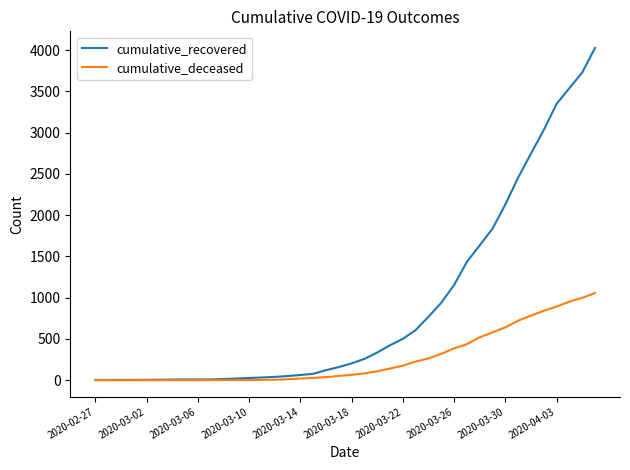

What is the average value of the cumulative_recovered series?

894